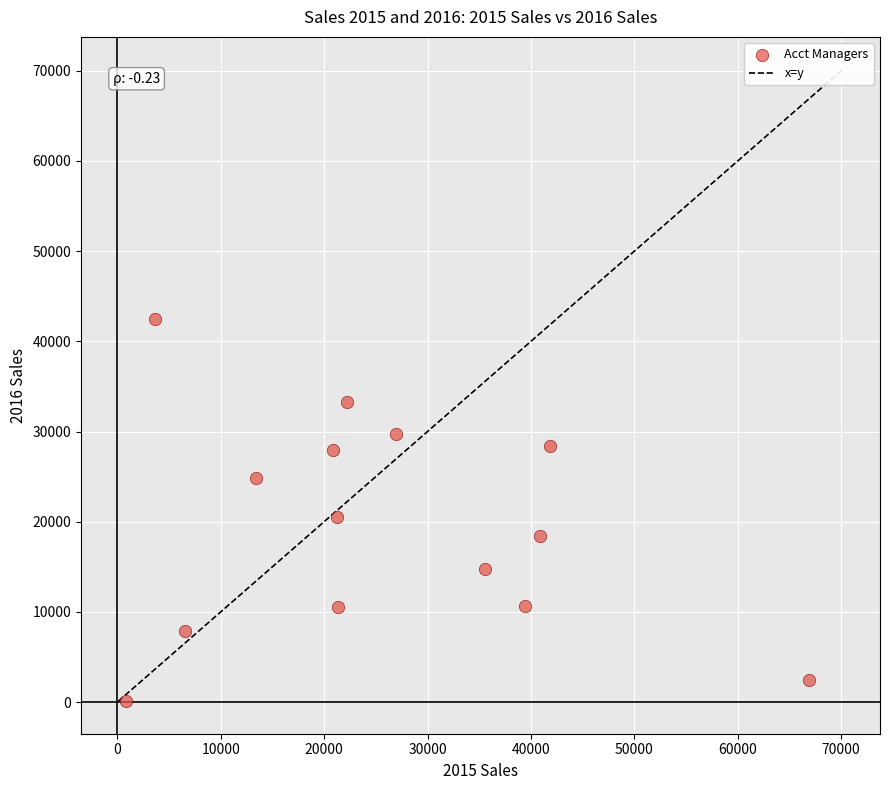

What is the range of X values (max minus min)?

66087.0